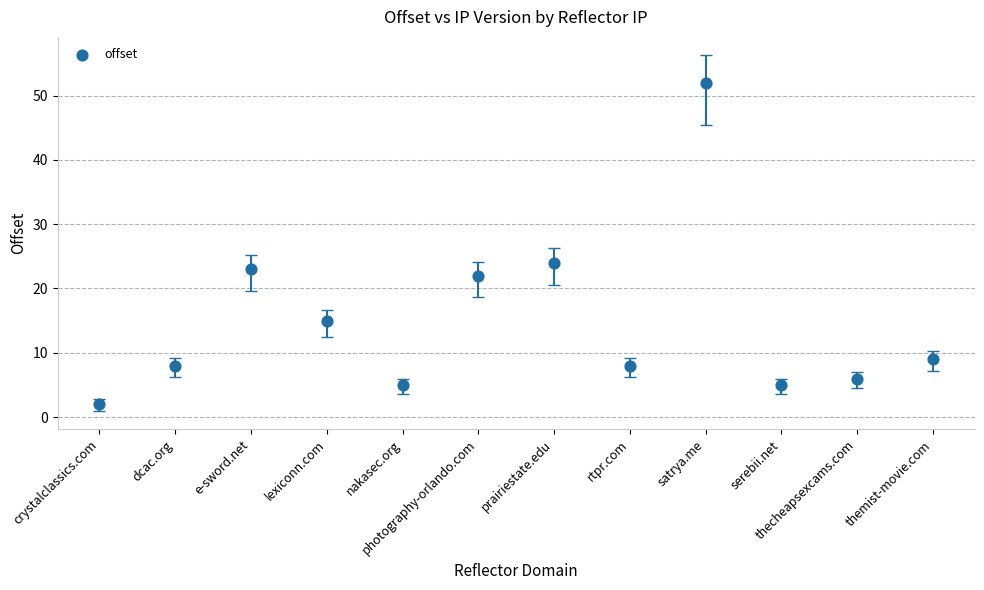

What Y value in the scatter plot is closest to 27?

24